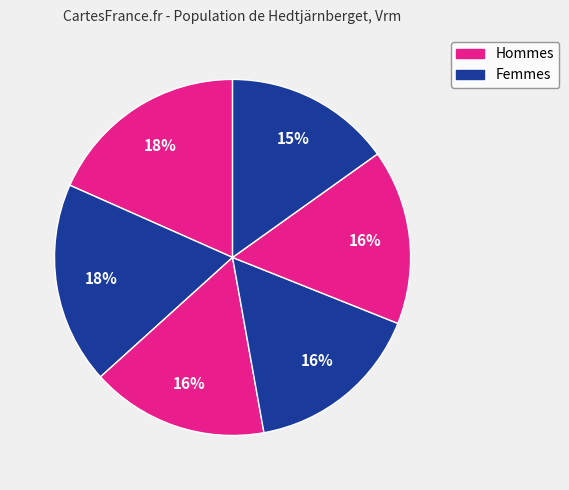

Count the number of slices in the pie.

6